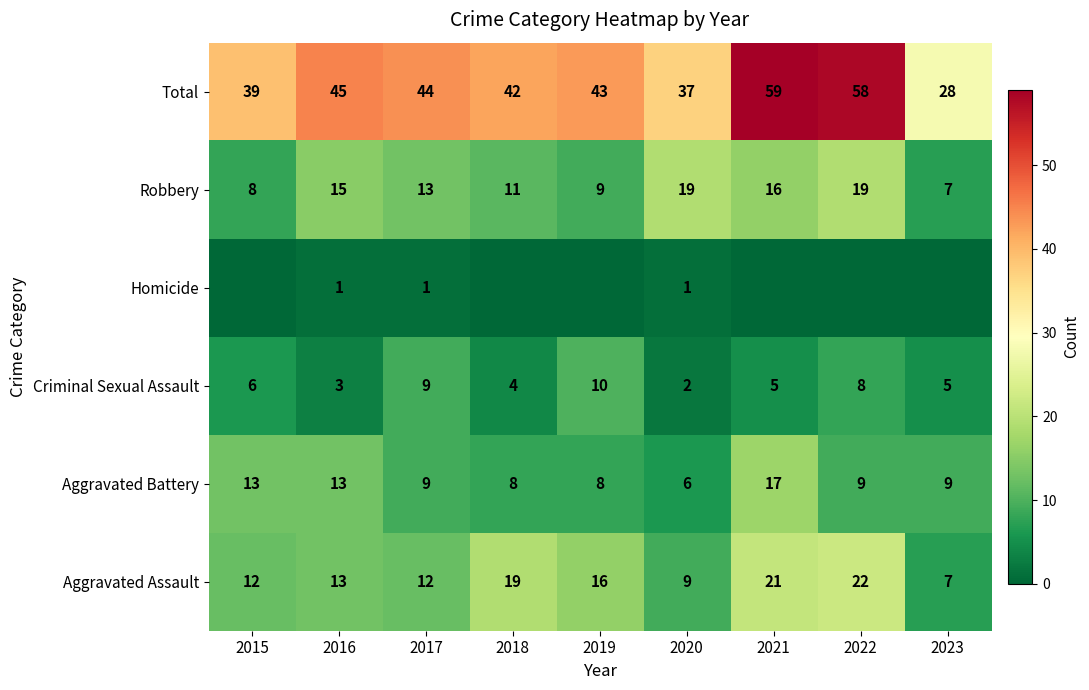

What is the maximum value shown in the chart?

59